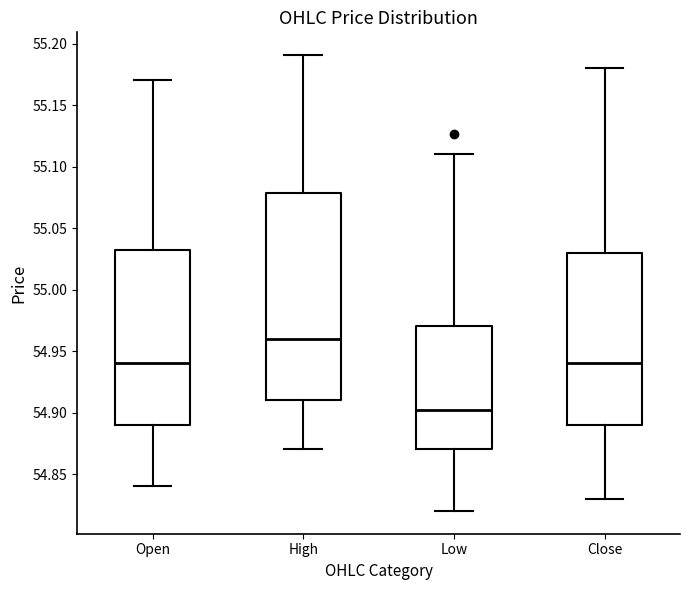

Reading left to right, read every box against the y-axis: the position of its median line, the range the box covers, and the ends of its whiskers. The values are not printed on the chart, so give them approximately, as read against the axis.

Open: median 54.940, box 54.890 to 55.035, whiskers 54.840 to 55.170
High: median 54.960, box 54.910 to 55.080, whiskers 54.870 to 55.190
Low: median 54.900, box 54.870 to 54.970, whiskers 54.820 to 55.110
Close: median 54.940, box 54.890 to 55.030, whiskers 54.830 to 55.180